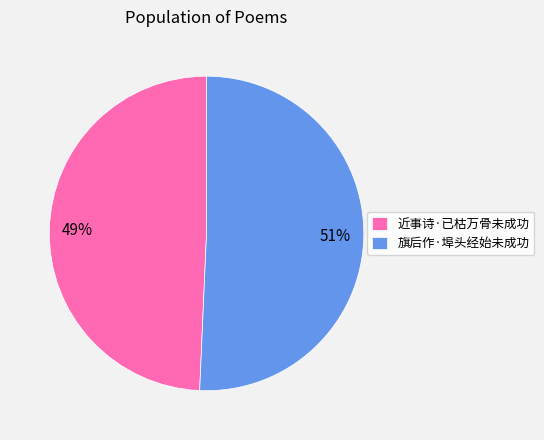

Rank the categories by value from lowest to highest.

近事诗·已枯万骨未成功, 旗后作·埠头经始未成功